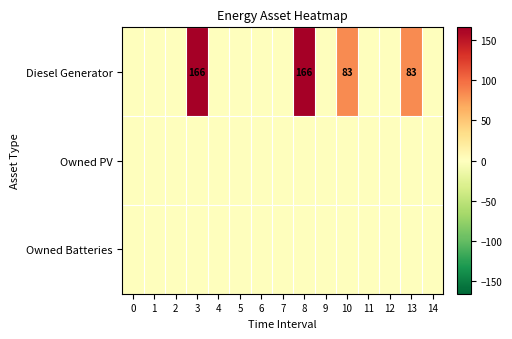

The Owned PV series shows 0 at 3. True or false?

True